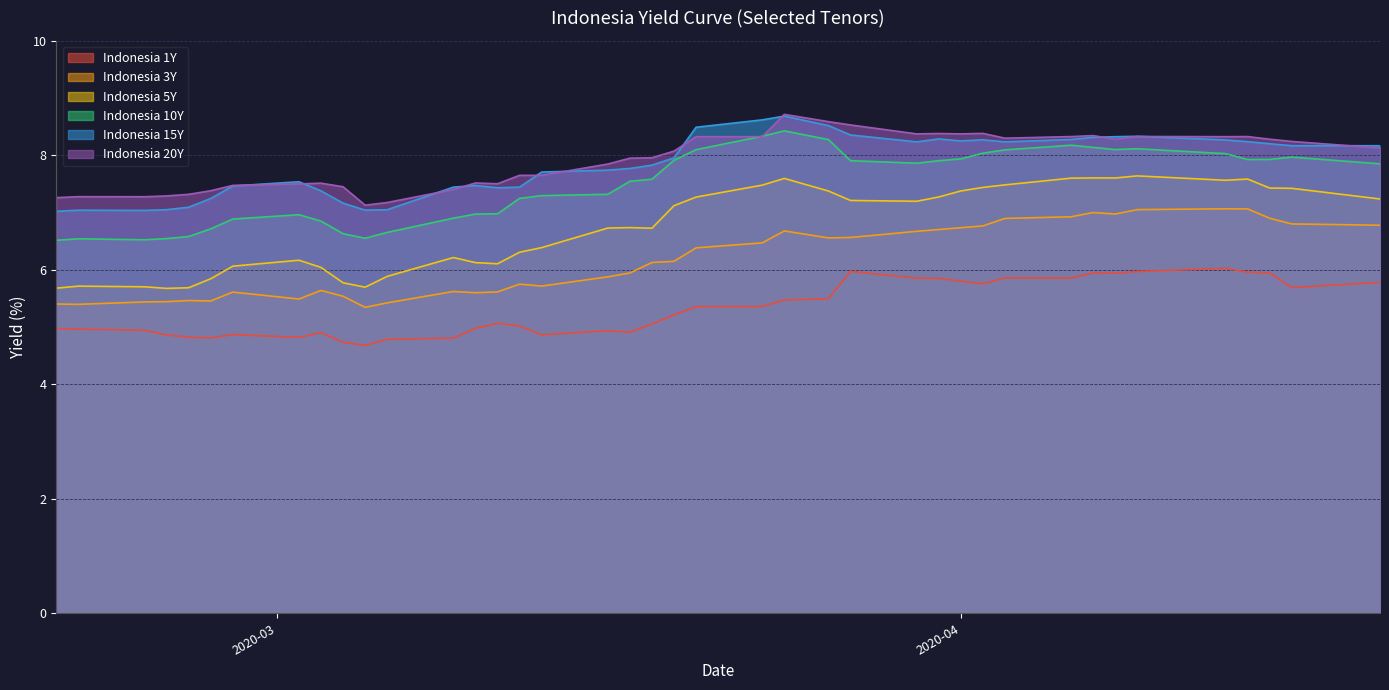

List the series in order of their peak value, lowest first.

Indonesia 1Y, Indonesia 3Y, Indonesia 5Y, Indonesia 10Y, Indonesia 15Y, Indonesia 20Y